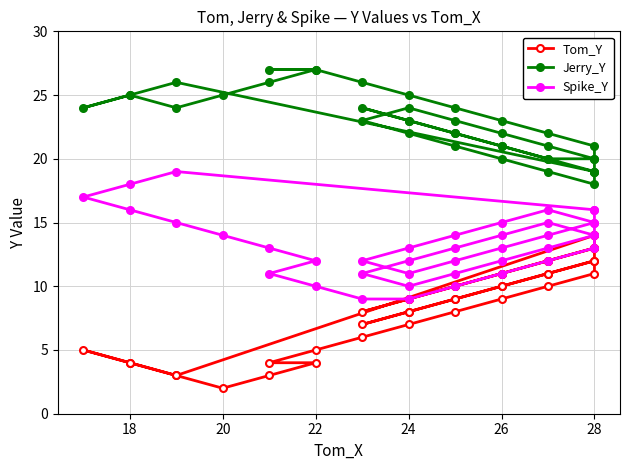

Count the Spike_Y values in the range 12 to 15.

23